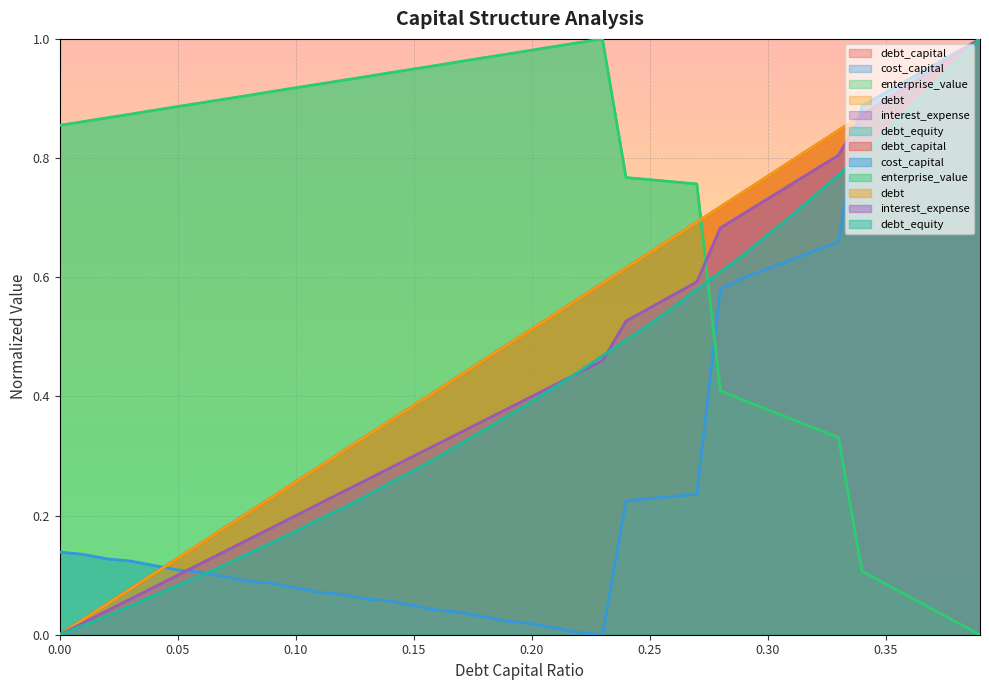

At how many categories does at least one series exceed 0?

40